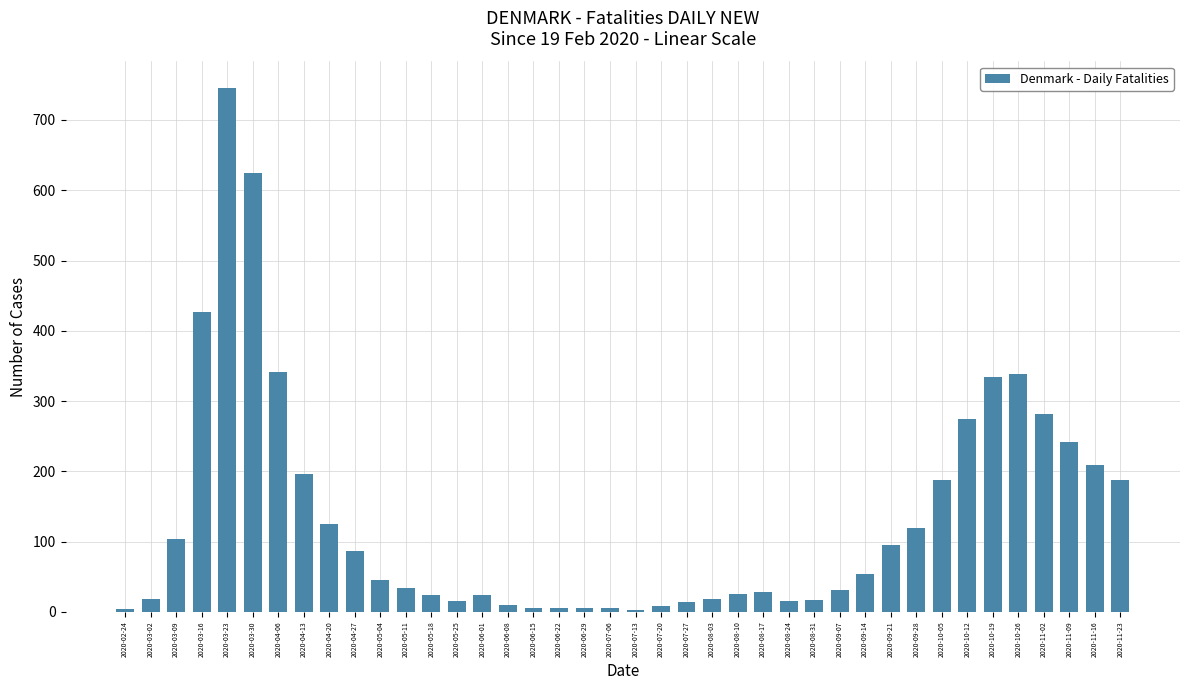

What is the label of the 30th bar from the right?

2020-05-04